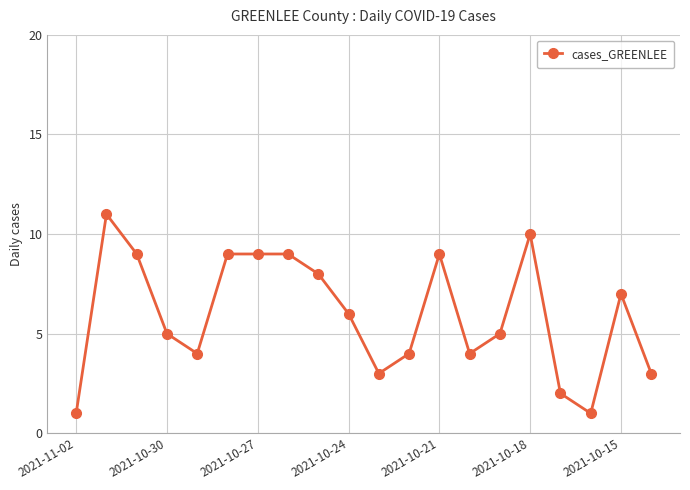

What is the average value?

6